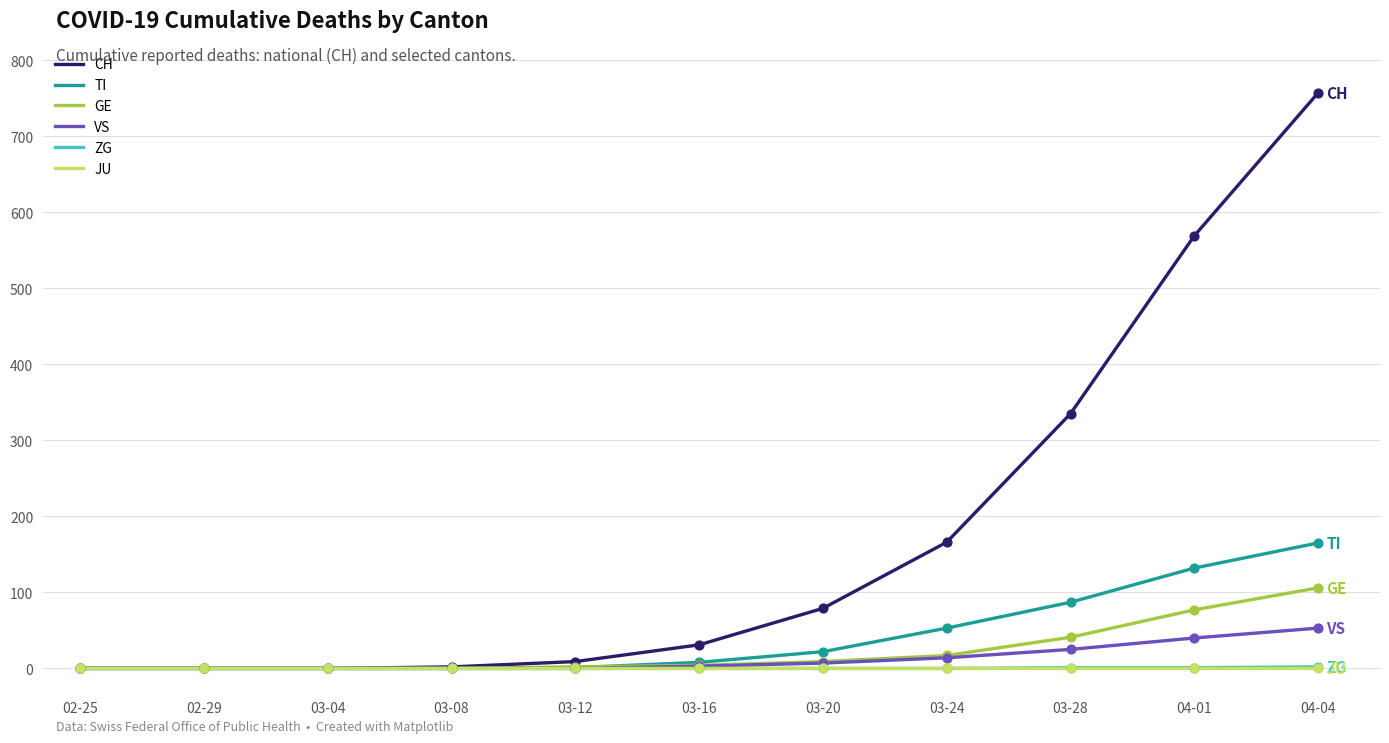

What are all the series names shown in the legend?

CH, TI, GE, VS, ZG, JU